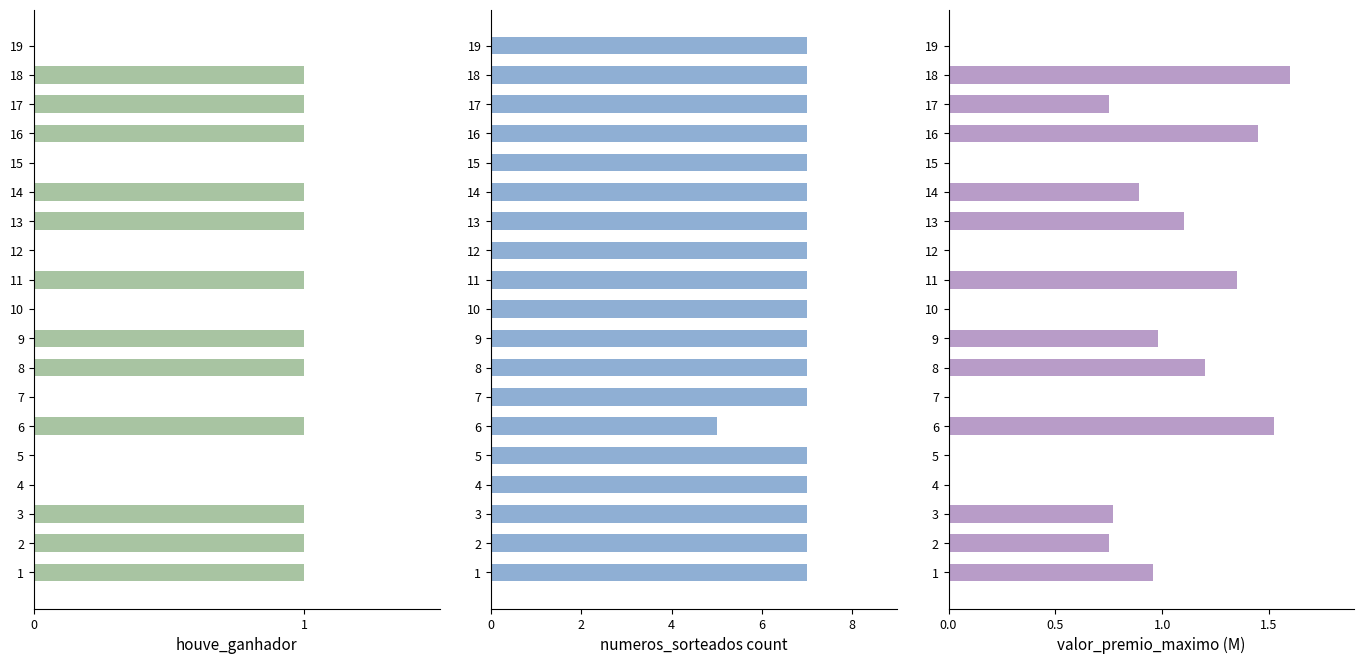

How many numeros_sorteados values are between 7 and 8?

18